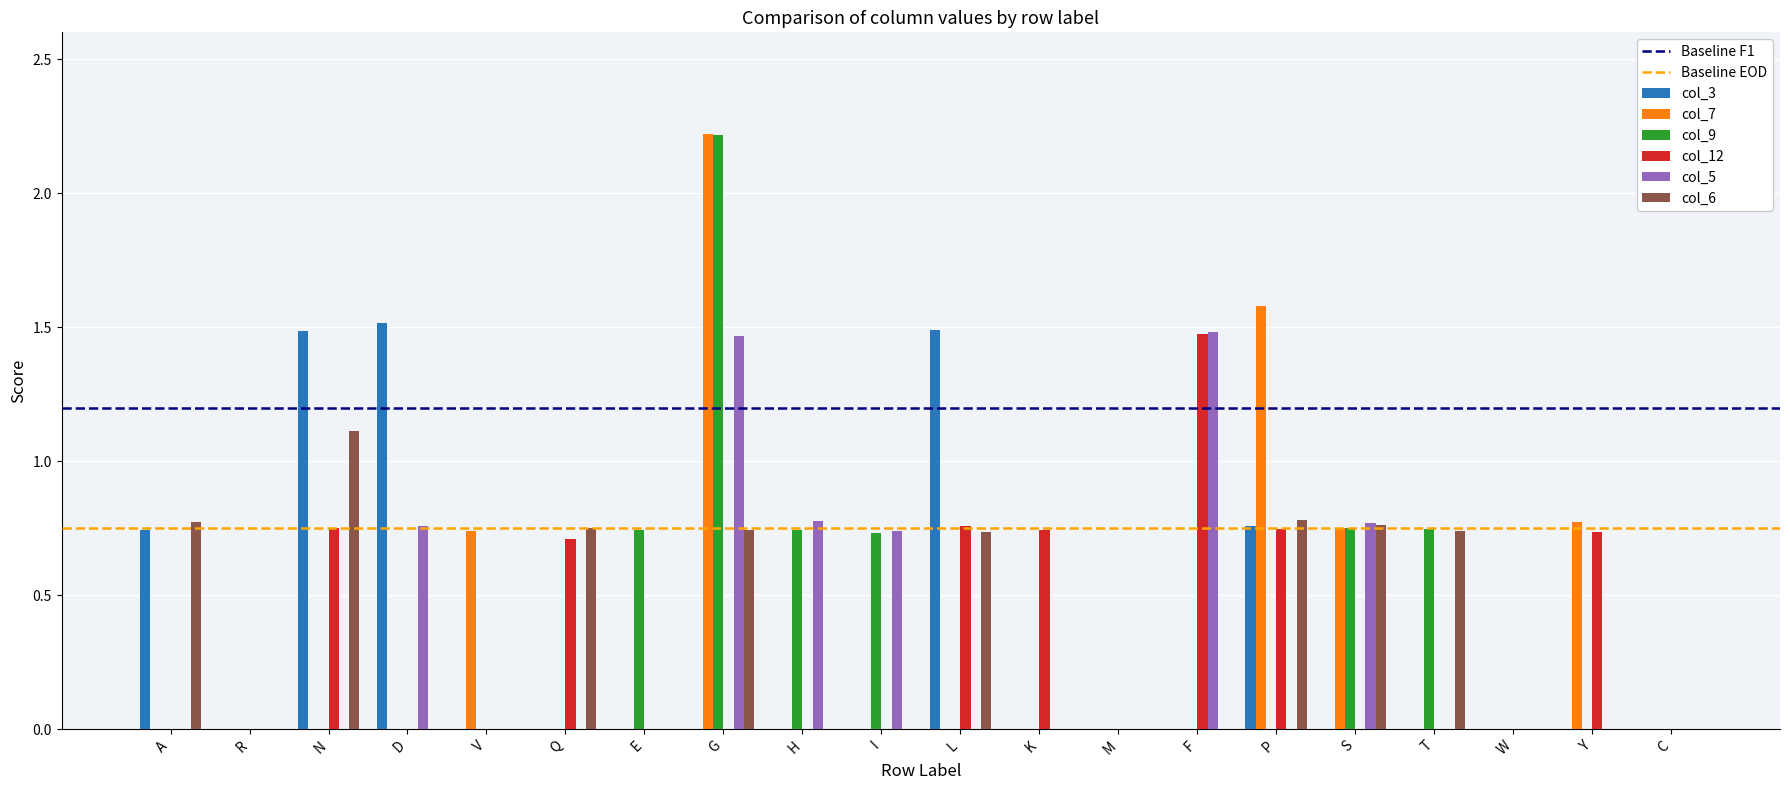

Which series changed the most between F and S?

col_12